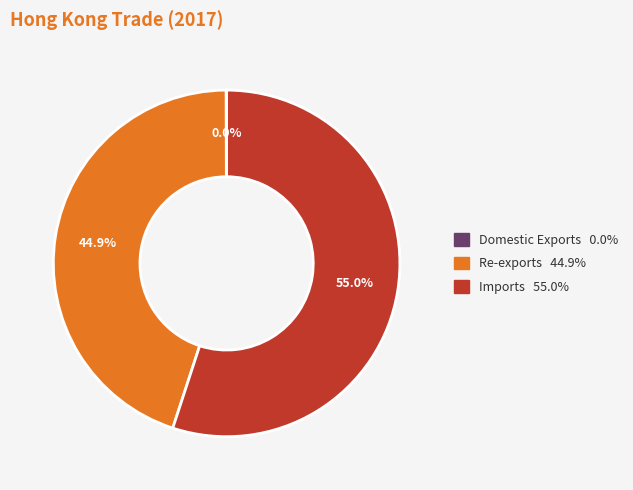

To the nearest percent, what is the average slice percentage?

33%